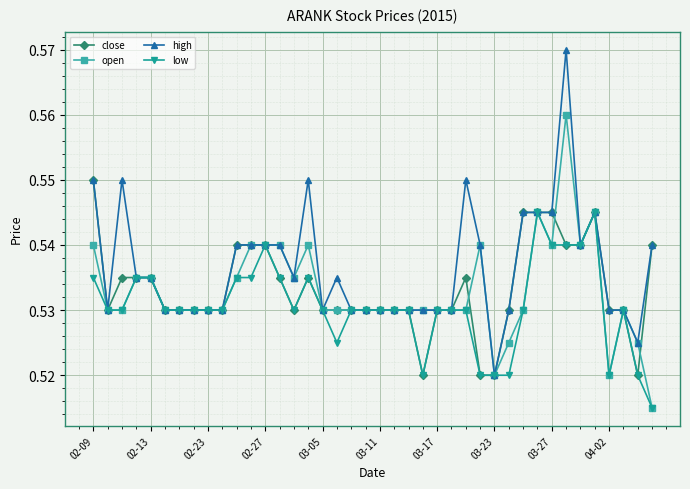

Which series has the largest total across all categories?

high